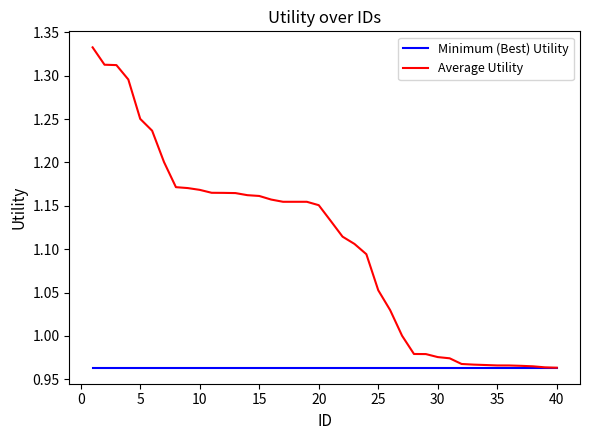

Rank the series by their average value, from lowest to highest.

Minimum (Best) Utility, Average Utility